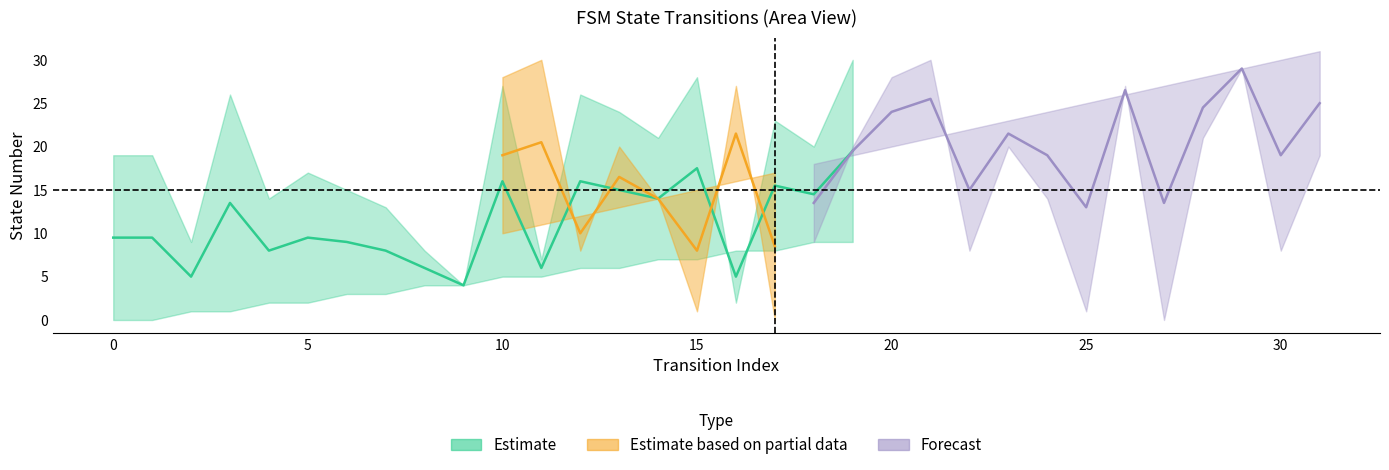

What is the approximate value of source_state at 13?

6